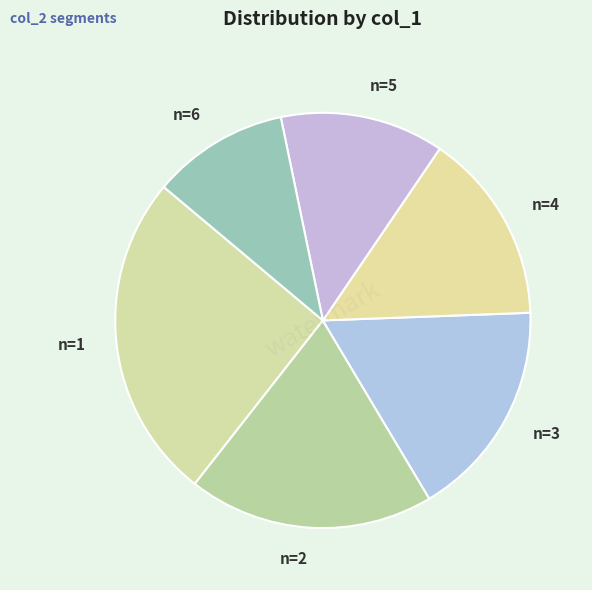

Is there a majority slice in this chart?

No